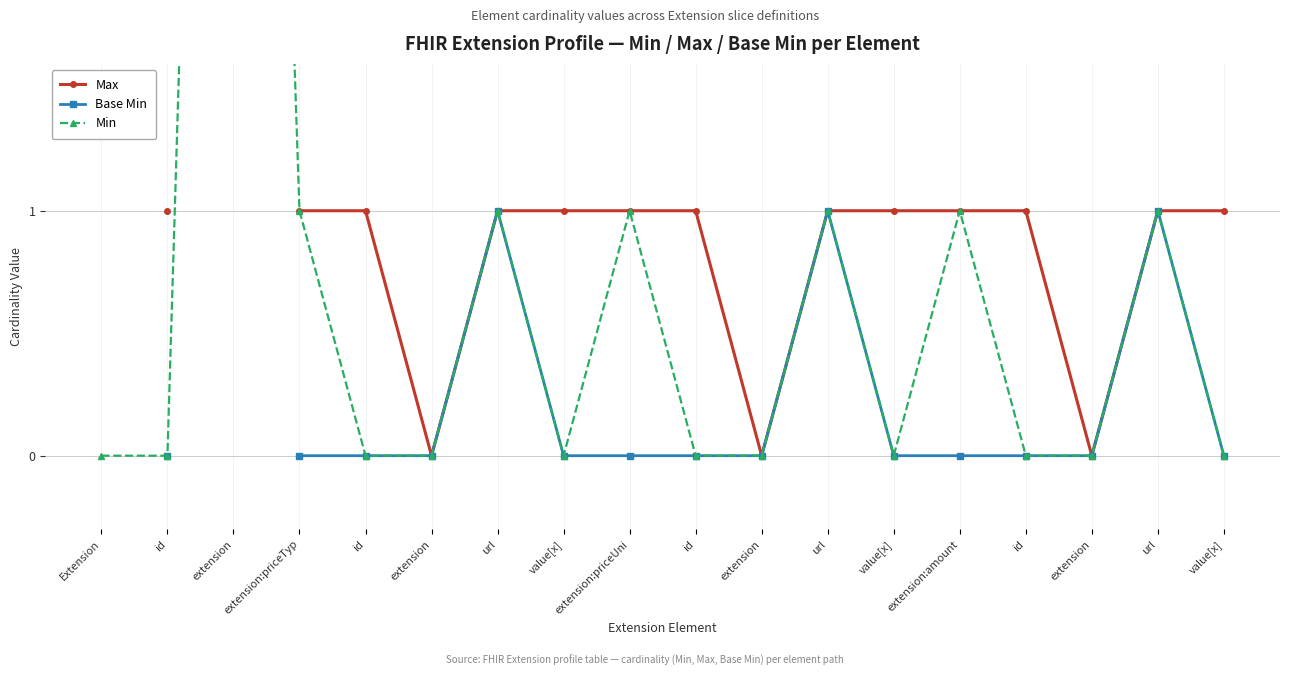

Is the value of Min at value[x] greater than the value of Max at extension?

No